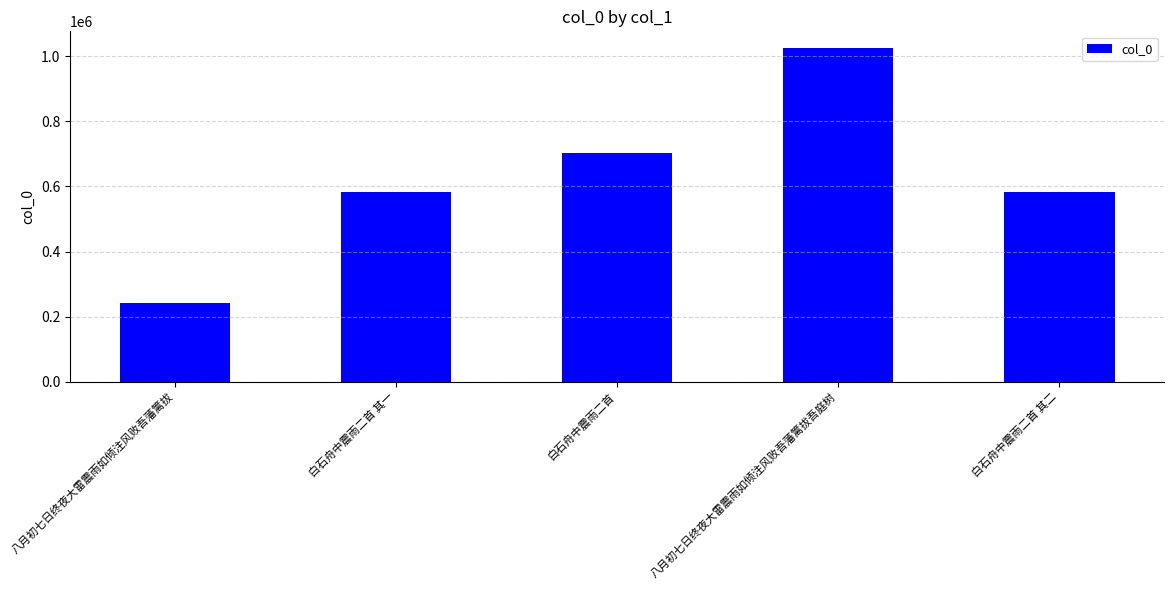

What is the ratio of the value at 白石舟中震雨二首 其一 to the value at 白石舟中震雨二首 其二?

1.0